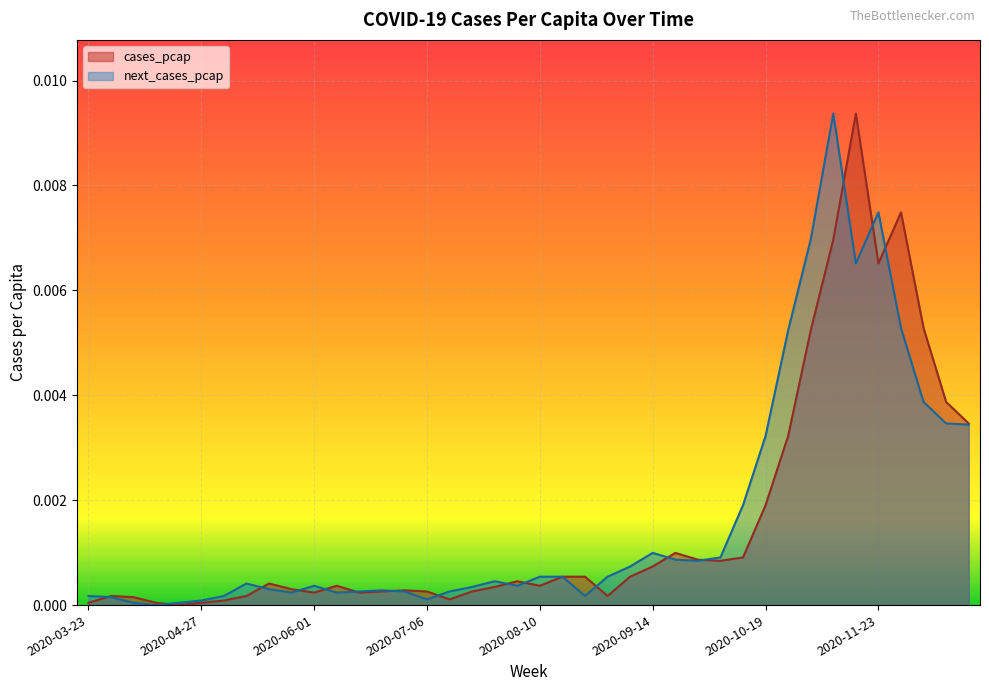

Rank the series at 2020-06-08 from highest to lowest value.

cases_pcap, next_cases_pcap